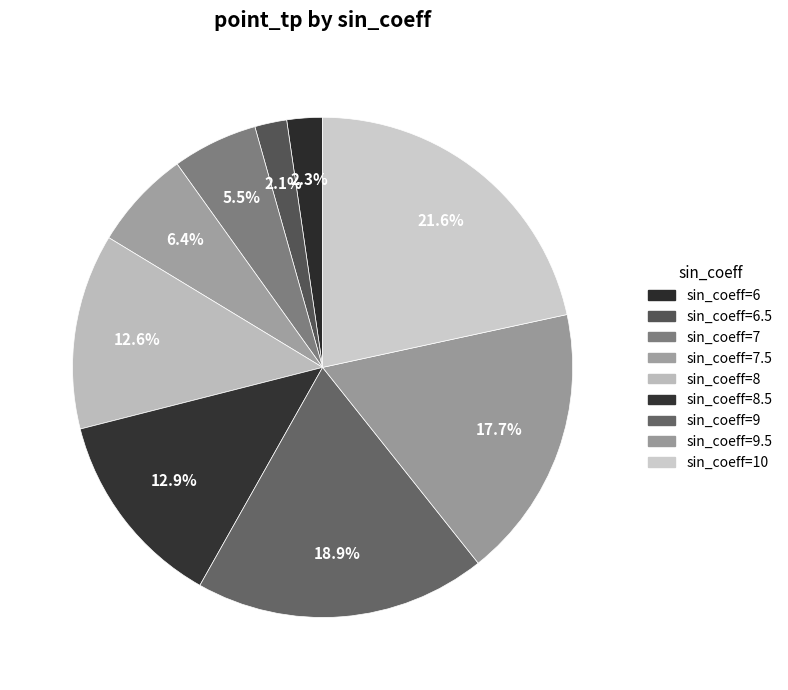

Is there a majority slice in this chart?

No